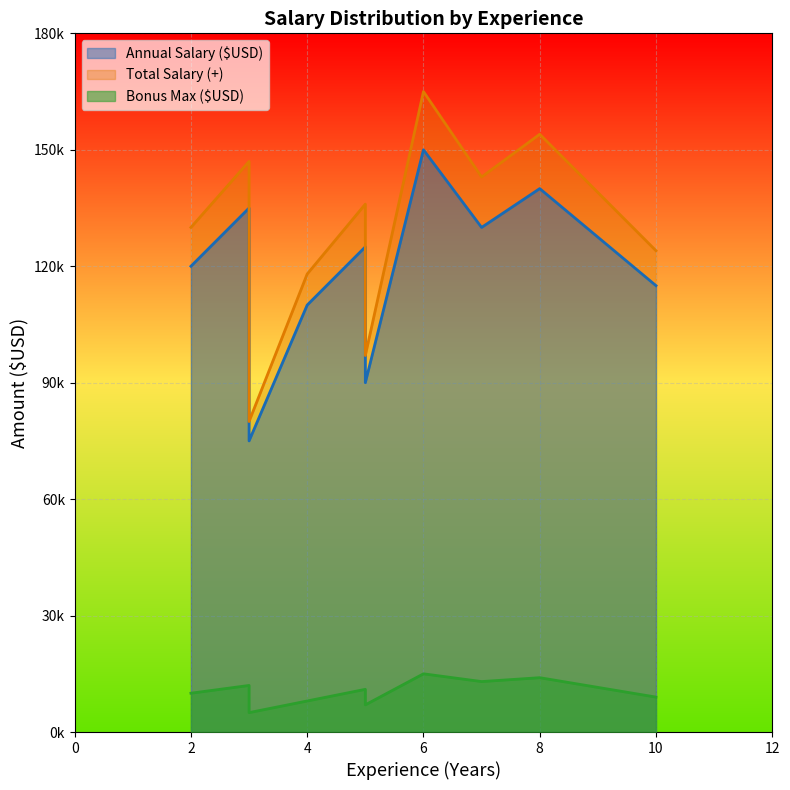

Reading right to left, list all the values displayed in this chart.

Annual Salary ($USD): 115000	140000	130000	150000	90000	125000	110000	75000	135000	120000
Total Salary (+): 124000	154000	143000	165000	97000	136000	118000	80000	147000	130000
Bonus Max ($USD): 9000	14000	13000	15000	7000	11000	8000	5000	12000	10000